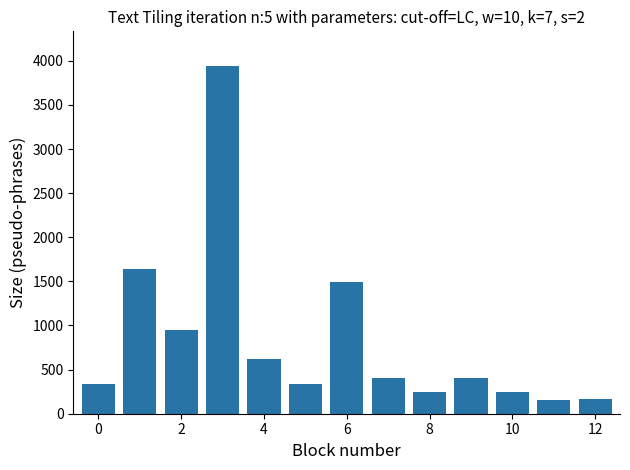

What is the difference between the second highest and second lowest values?

1471